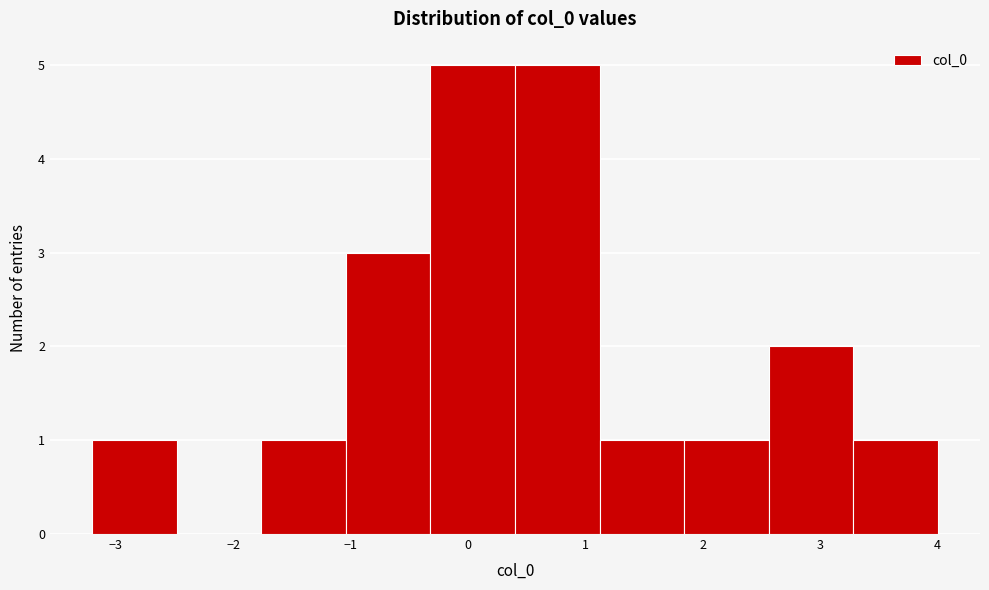

Reading left to right, transcribe this chart: for each bar, give the range it covers on the x-axis and its height. Neither the bar edges nor the heights are printed on the chart, so give them approximately, as read against the axes.

-3.20 to -2.48: 1
-2.48 to -1.76: 0
-1.76 to -1.04: 1
-1.04 to -0.32: 3
-0.32 to 0.40: 5
0.40 to 1.12: 5
1.12 to 1.84: 1
1.84 to 2.56: 1
2.56 to 3.28: 2
3.28 to 4.00: 1